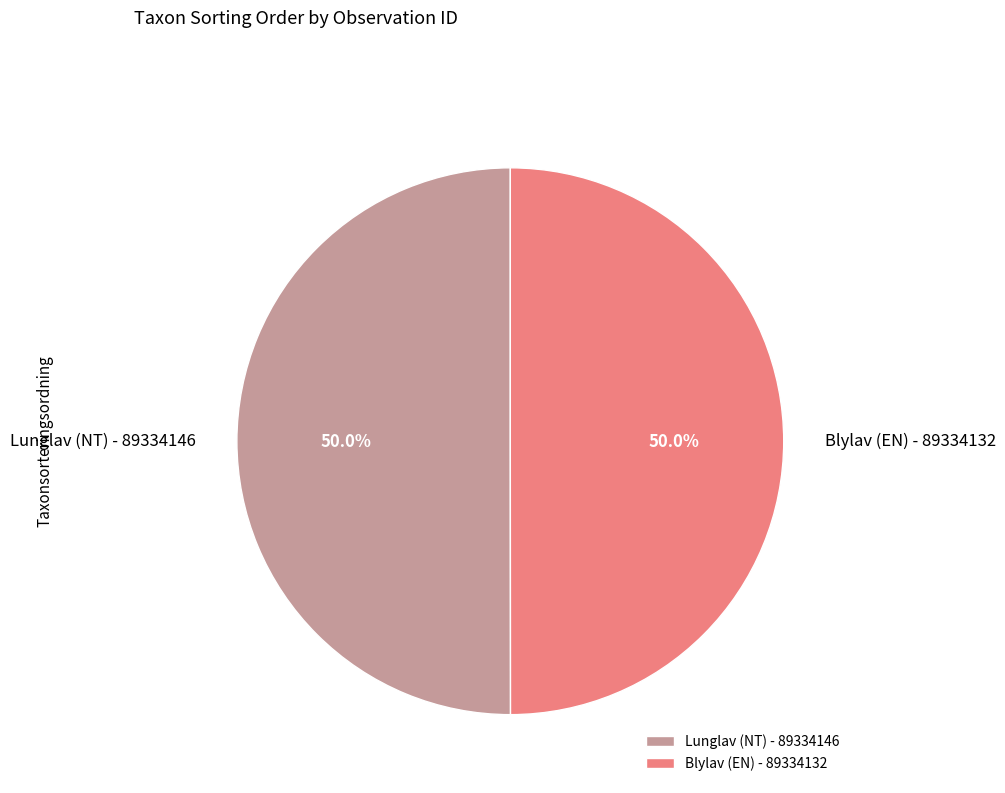

Approximately how many times larger is the value at Blylav (EN) - 89334132 compared to Lunglav (NT) - 89334146?

1.0